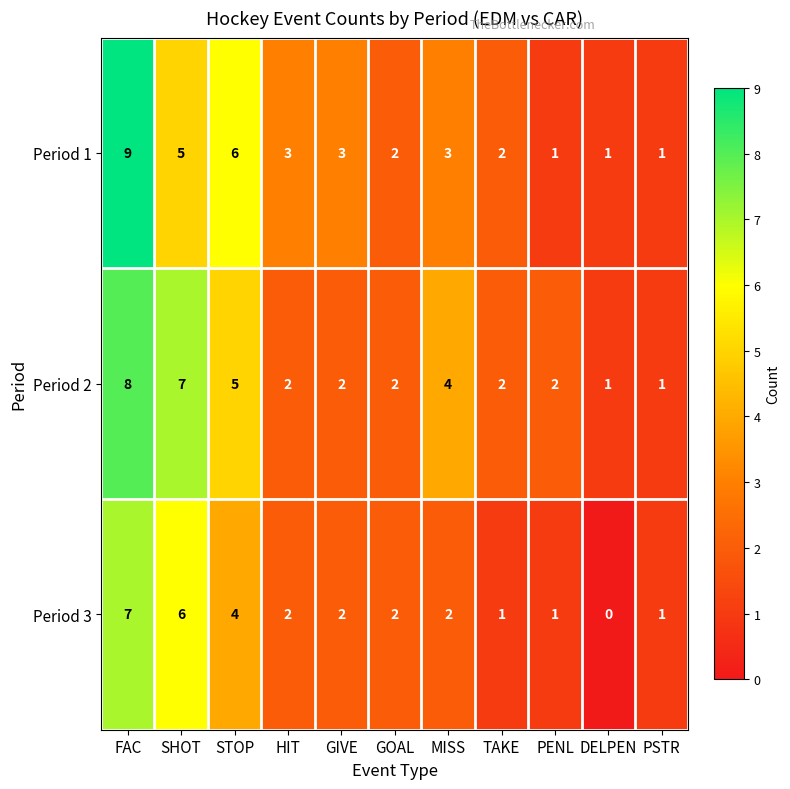

The value of Period 2 at FAC is 13. True or false?

False